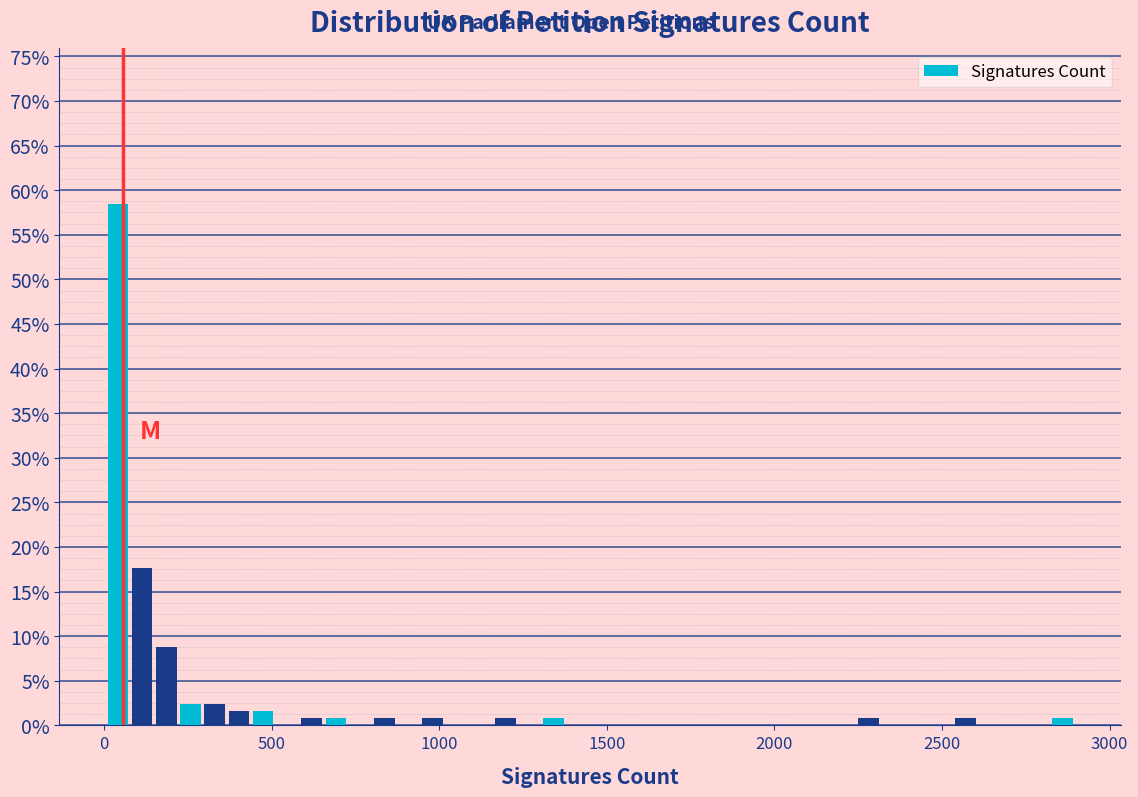

Around what value on the x-axis is the tallest bar? Give the approximate position of its centre, as read against the axis.

50